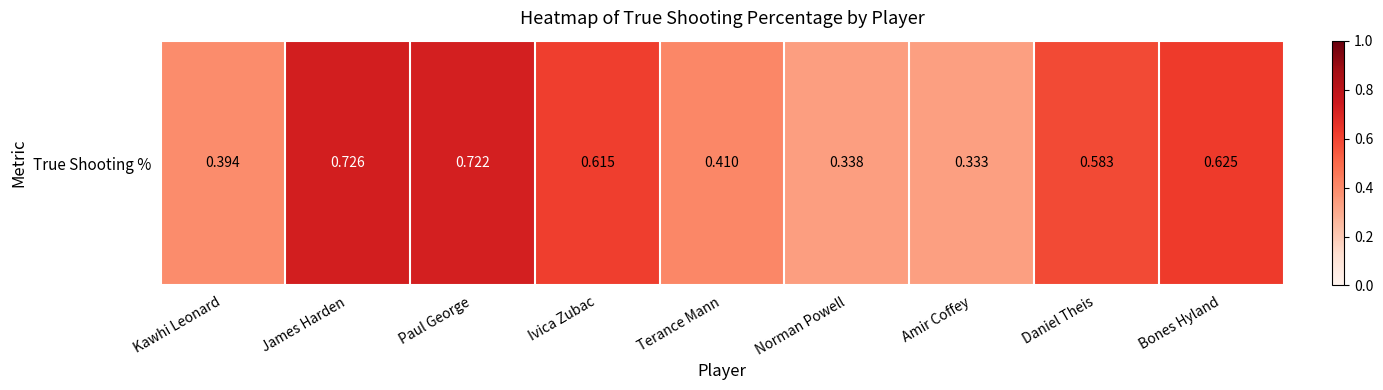

Count the number of data series in this chart.

1